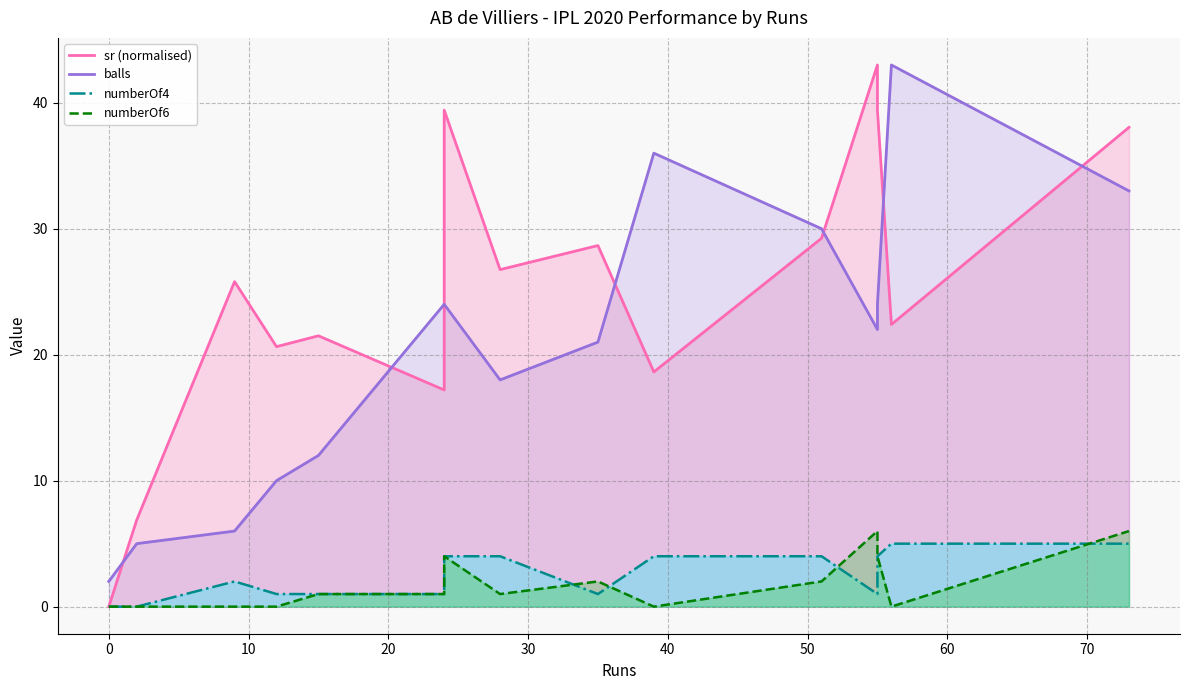

How many values in numberOf4 are above zero?

13